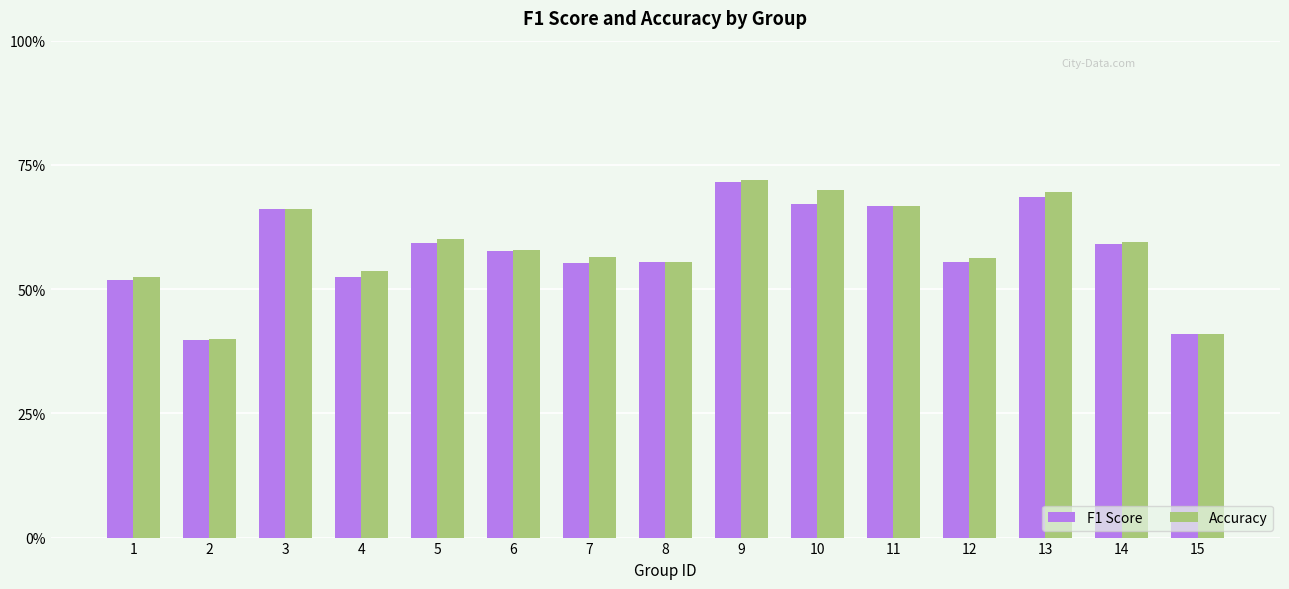

At how many categories does at least one series exceed 0?

15